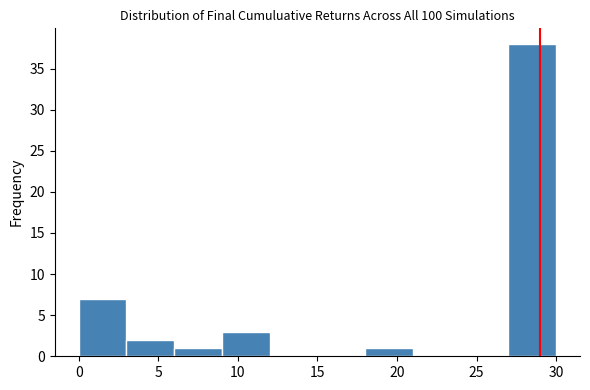

Reading left to right, list every bar in this chart as the range it spans on the x-axis followed by its height. The values are not printed on the chart, so give them approximately, as read against the axis.

0 to 3: 7
3 to 6: 2
6 to 9: 1
9 to 12: 3
12 to 15: 0
15 to 18: 0
18 to 21: 1
21 to 24: 0
24 to 27: 0
27 to 30: 38